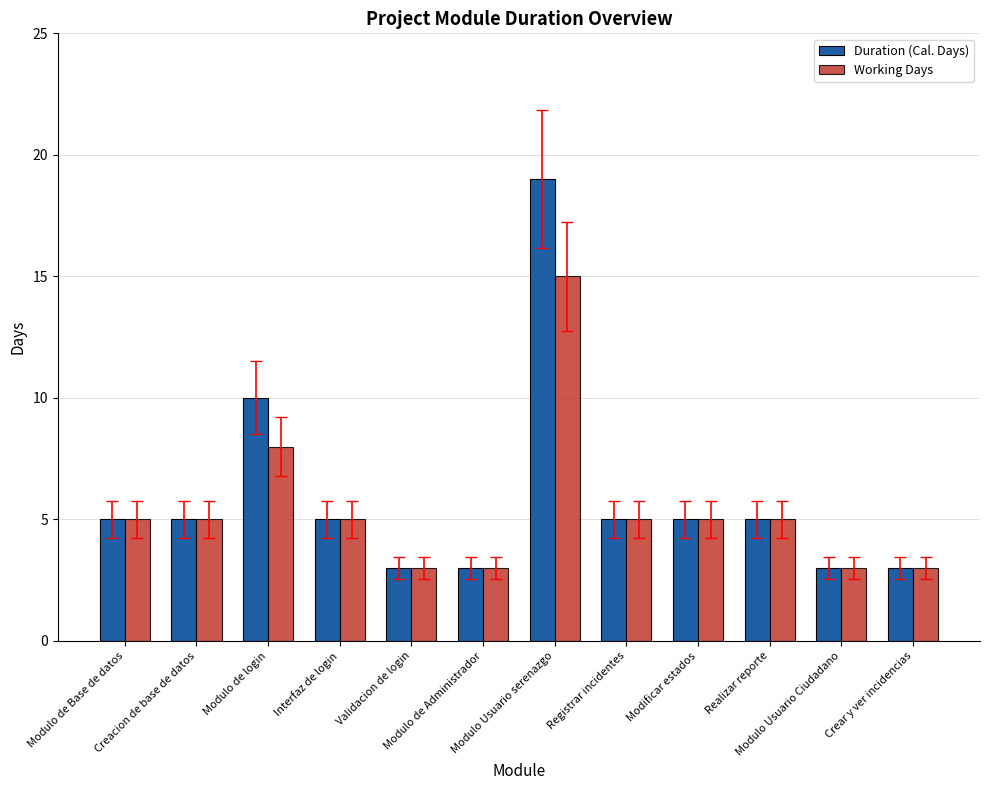

At which label is Working Days closest to 9?

Modulo de login